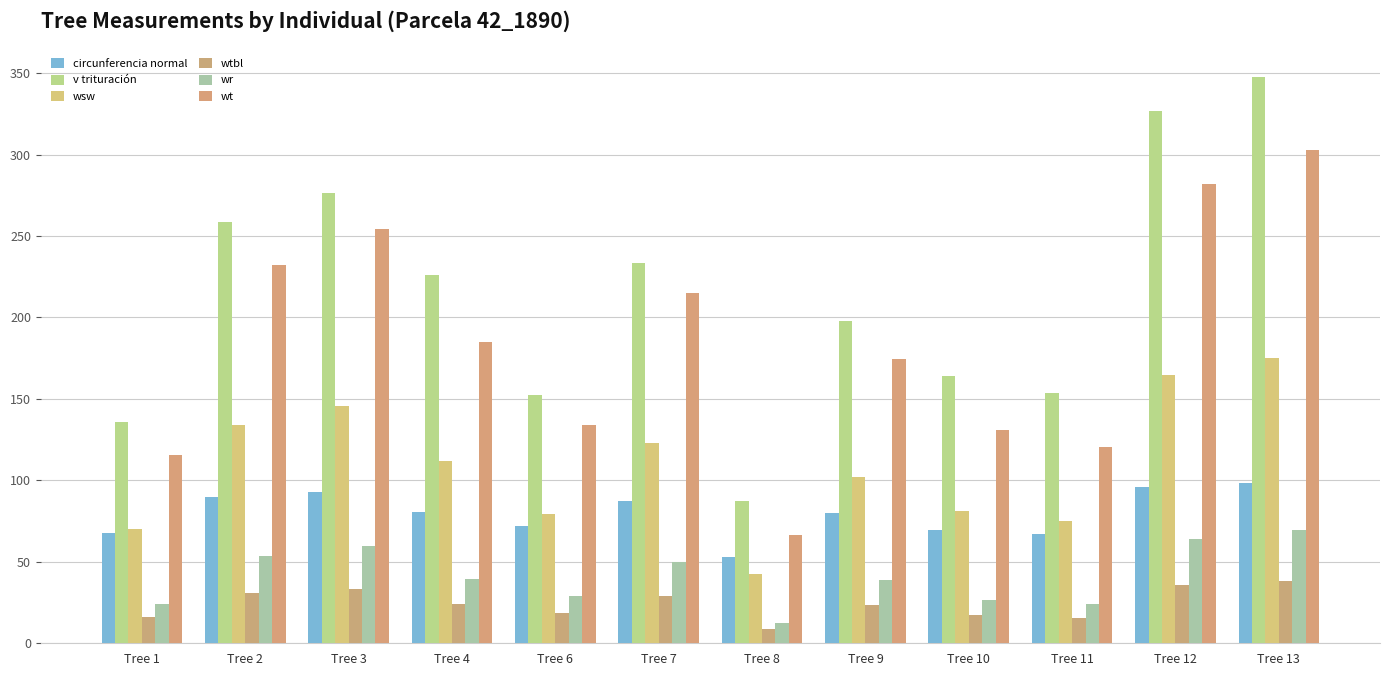

Is the value of circunferencia normal at Tree 1 greater than the value of wtbl at Tree 6?

Yes